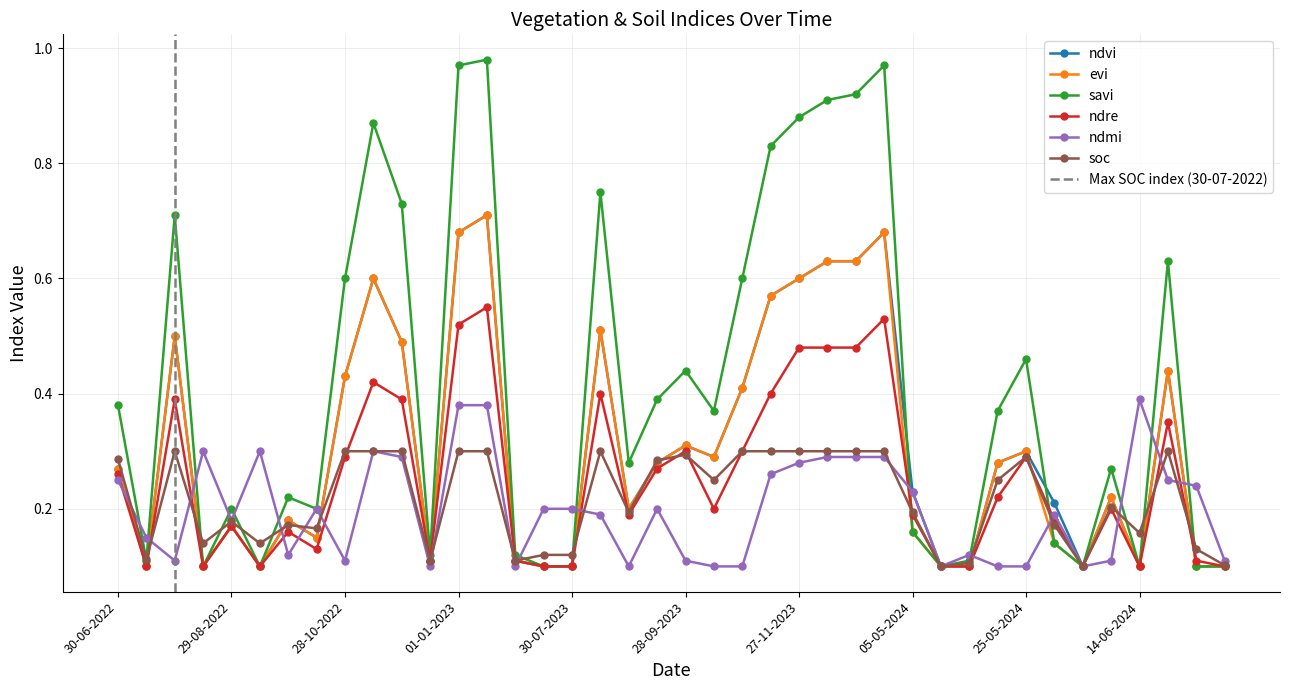

Reading left to right, what are all the values shown in this chart?

ndvi: 30-06-2022=0.3	15-07-2022=0.1	30-07-2022=0.5	14-08-2022=0.1	29-08-2022=0.2	13-09-2022=0.1	28-09-2022=0.2	13-10-2022=0.1	28-10-2022=0.4	12-11-2022=0.6	27-11-2022=0.5	12-12-2022=0.1	01-01-2023=0.7	11-01-2023=0.7	30-06-2023=0.1	15-07-2023=0.1	30-07-2023=0.1	14-08-2023=0.5	29-08-2023=0.2	13-09-2023=0.3	28-09-2023=0.3	13-10-2023=0.3	28-10-2023=0.4	12-11-2023=0.6	27-11-2023=0.6	12-12-2023=0.6	01-01-2024=0.6	11-01-2024=0.7	05-05-2024=0.2	10-05-2024=0.1	15-05-2024=0.1	20-05-2024=0.3	25-05-2024=0.3	30-05-2024=0.2	04-06-2024=0.1	09-06-2024=0.2	14-06-2024=0.1	19-06-2024=0.4	24-06-2024=0.1	09-07-2024=0.1
evi: 30-06-2022=0.3	15-07-2022=0.1	30-07-2022=0.5	14-08-2022=0.1	29-08-2022=0.2	13-09-2022=0.1	28-09-2022=0.2	13-10-2022=0.1	28-10-2022=0.4	12-11-2022=0.6	27-11-2022=0.5	12-12-2022=0.1	01-01-2023=0.7	11-01-2023=0.7	30-06-2023=0.1	15-07-2023=0.1	30-07-2023=0.1	14-08-2023=0.5	29-08-2023=0.2	13-09-2023=0.3	28-09-2023=0.3	13-10-2023=0.3	28-10-2023=0.4	12-11-2023=0.6	27-11-2023=0.6	12-12-2023=0.6	01-01-2024=0.6	11-01-2024=0.7	05-05-2024=0.2	10-05-2024=0.1	15-05-2024=0.1	20-05-2024=0.3	25-05-2024=0.3	30-05-2024=0.1	04-06-2024=0.1	09-06-2024=0.2	14-06-2024=0.1	19-06-2024=0.4	24-06-2024=0.1	09-07-2024=0.1
savi: 30-06-2022=0.4	15-07-2022=0.1	30-07-2022=0.7	14-08-2022=0.1	29-08-2022=0.2	13-09-2022=0.1	28-09-2022=0.2	13-10-2022=0.2	28-10-2022=0.6	12-11-2022=0.9	27-11-2022=0.7	12-12-2022=0.1	01-01-2023=1.0	11-01-2023=1.0	30-06-2023=0.1	15-07-2023=0.1	30-07-2023=0.1	14-08-2023=0.8	29-08-2023=0.3	13-09-2023=0.4	28-09-2023=0.4	13-10-2023=0.4	28-10-2023=0.6	12-11-2023=0.8	27-11-2023=0.9	12-12-2023=0.9	01-01-2024=0.9	11-01-2024=1.0	05-05-2024=0.2	10-05-2024=0.1	15-05-2024=0.1	20-05-2024=0.4	25-05-2024=0.5	30-05-2024=0.1	04-06-2024=0.1	09-06-2024=0.3	14-06-2024=0.1	19-06-2024=0.6	24-06-2024=0.1	09-07-2024=0.1
ndre: 30-06-2022=0.3	15-07-2022=0.1	30-07-2022=0.4	14-08-2022=0.1	29-08-2022=0.2	13-09-2022=0.1	28-09-2022=0.2	13-10-2022=0.1	28-10-2022=0.3	12-11-2022=0.4	27-11-2022=0.4	12-12-2022=0.1	01-01-2023=0.5	11-01-2023=0.6	30-06-2023=0.1	15-07-2023=0.1	30-07-2023=0.1	14-08-2023=0.4	29-08-2023=0.2	13-09-2023=0.3	28-09-2023=0.3	13-10-2023=0.2	28-10-2023=0.3	12-11-2023=0.4	27-11-2023=0.5	12-12-2023=0.5	01-01-2024=0.5	11-01-2024=0.5	05-05-2024=0.2	10-05-2024=0.1	15-05-2024=0.1	20-05-2024=0.2	25-05-2024=0.3	30-05-2024=0.2	04-06-2024=0.1	09-06-2024=0.2	14-06-2024=0.1	19-06-2024=0.3	24-06-2024=0.1	09-07-2024=0.1
ndmi: 30-06-2022=0.2	15-07-2022=0.1	30-07-2022=0.1	14-08-2022=0.3	29-08-2022=0.2	13-09-2022=0.3	28-09-2022=0.1	13-10-2022=0.2	28-10-2022=0.1	12-11-2022=0.3	27-11-2022=0.3	12-12-2022=0.1	01-01-2023=0.4	11-01-2023=0.4	30-06-2023=0.1	15-07-2023=0.2	30-07-2023=0.2	14-08-2023=0.2	29-08-2023=0.1	13-09-2023=0.2	28-09-2023=0.1	13-10-2023=0.1	28-10-2023=0.1	12-11-2023=0.3	27-11-2023=0.3	12-12-2023=0.3	01-01-2024=0.3	11-01-2024=0.3	05-05-2024=0.2	10-05-2024=0.1	15-05-2024=0.1	20-05-2024=0.1	25-05-2024=0.1	30-05-2024=0.2	04-06-2024=0.1	09-06-2024=0.1	14-06-2024=0.4	19-06-2024=0.2	24-06-2024=0.2	09-07-2024=0.1
soc: 30-06-2022=0.3	15-07-2022=0.1	30-07-2022=0.3	14-08-2022=0.1	29-08-2022=0.2	13-09-2022=0.1	28-09-2022=0.2	13-10-2022=0.2	28-10-2022=0.3	12-11-2022=0.3	27-11-2022=0.3	12-12-2022=0.1	01-01-2023=0.3	11-01-2023=0.3	30-06-2023=0.1	15-07-2023=0.1	30-07-2023=0.1	14-08-2023=0.3	29-08-2023=0.2	13-09-2023=0.3	28-09-2023=0.3	13-10-2023=0.2	28-10-2023=0.3	12-11-2023=0.3	27-11-2023=0.3	12-12-2023=0.3	01-01-2024=0.3	11-01-2024=0.3	05-05-2024=0.2	10-05-2024=0.1	15-05-2024=0.1	20-05-2024=0.2	25-05-2024=0.3	30-05-2024=0.2	04-06-2024=0.1	09-06-2024=0.2	14-06-2024=0.2	19-06-2024=0.3	24-06-2024=0.1	09-07-2024=0.1